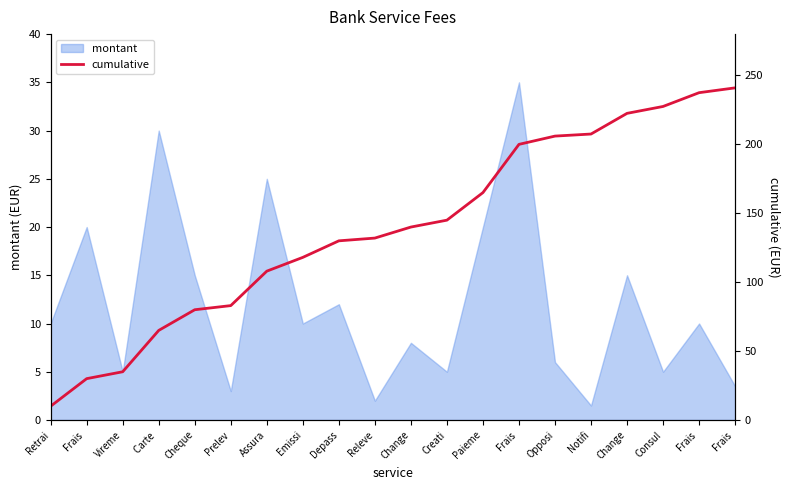

Which category has the lowest value across all series?

Retrai